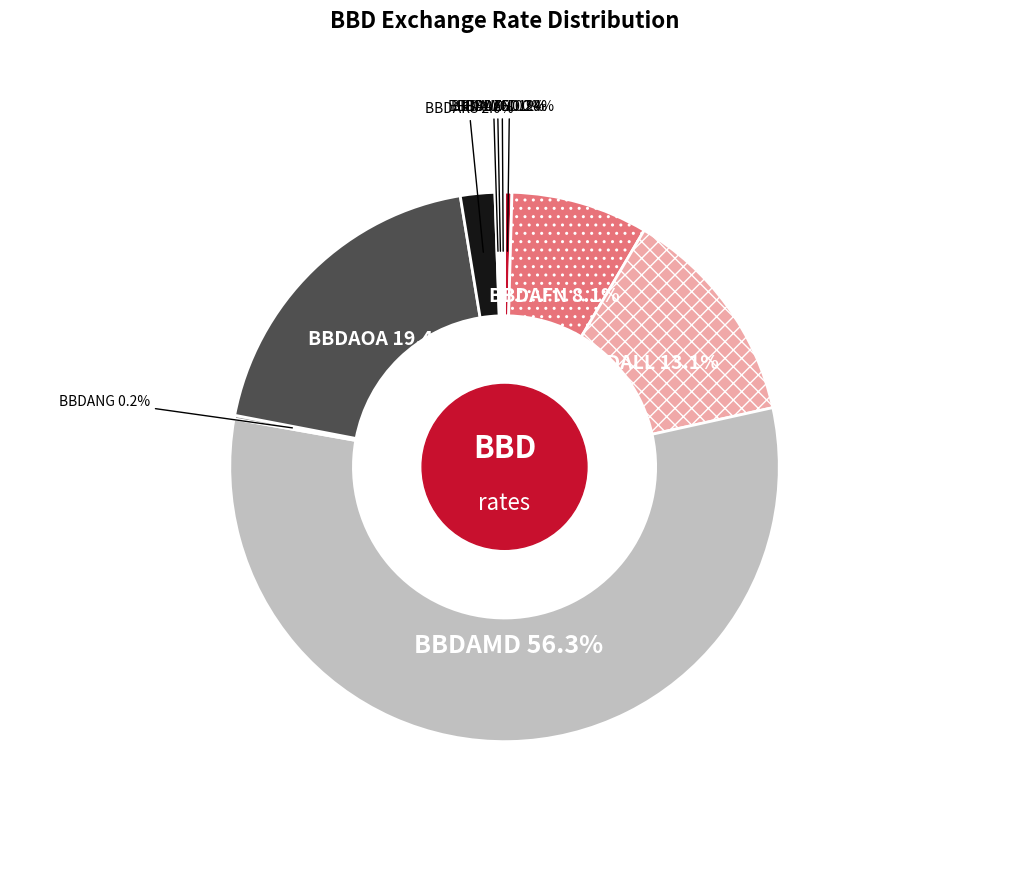

Is it true that BBDAED is 9% of the pie?

False